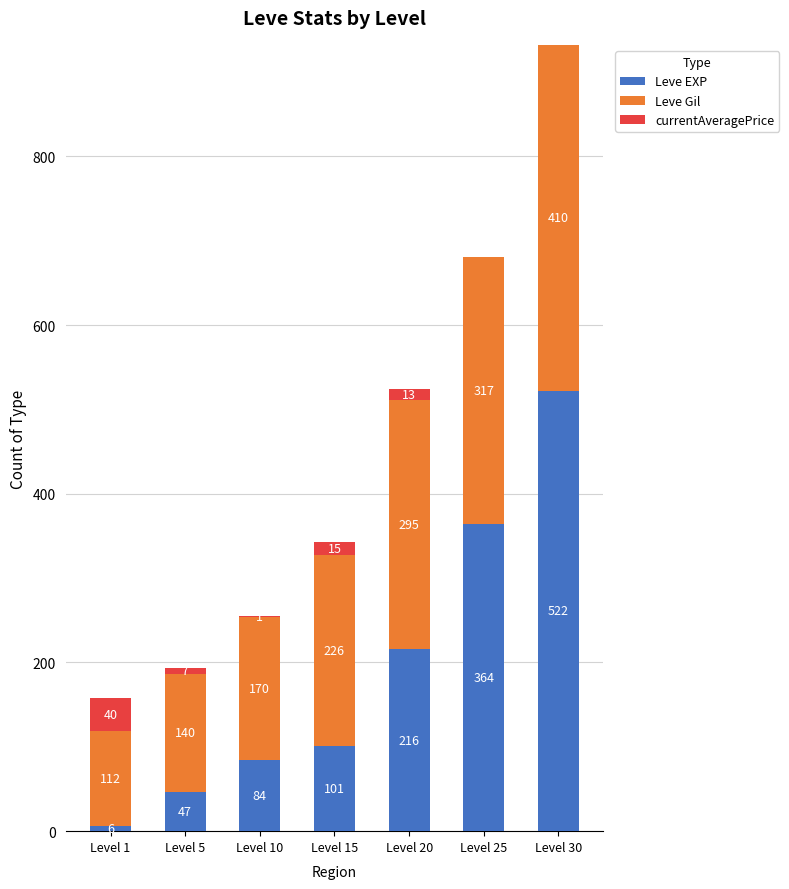

At which label does Leve EXP reach its peak?

Level 30